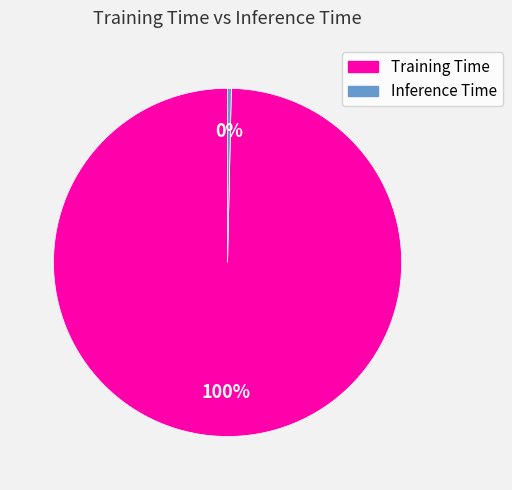

Do Training Time and Inference Time together represent more than half of the pie?

Yes